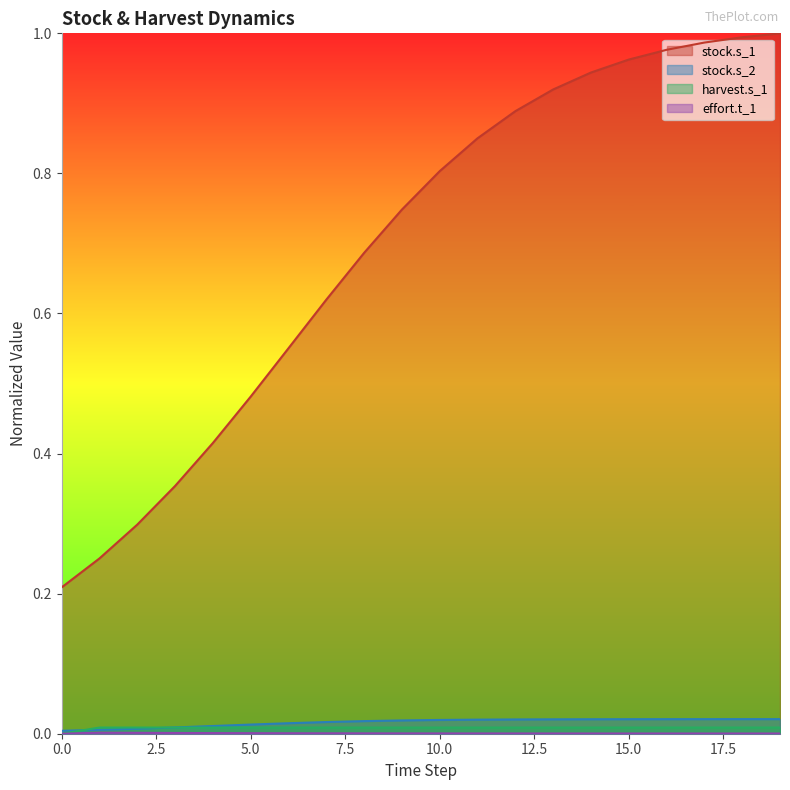

True or false: effort.t_1 has more than 1 interior local peaks.

False